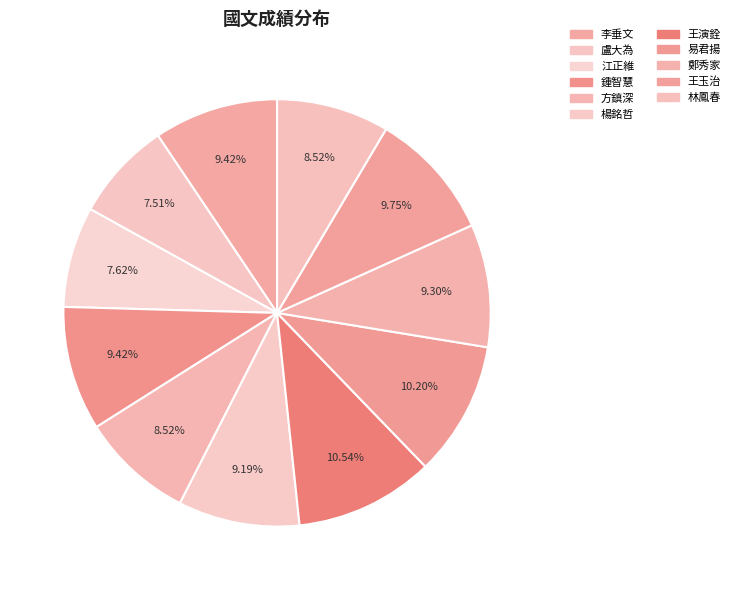

Is the sum of 盧大為 and 楊銘哲 greater than half?

No